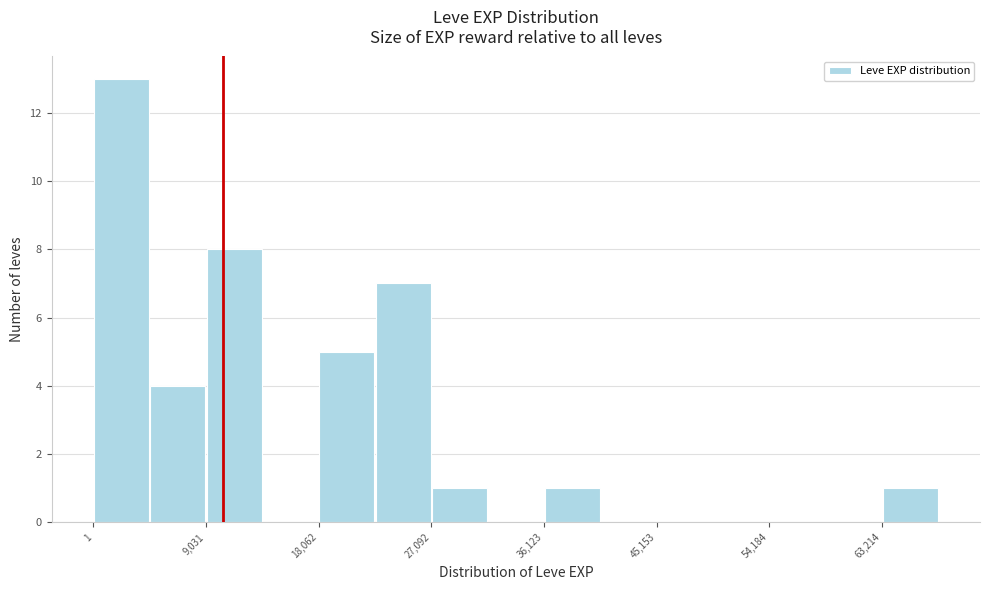

Reading left to right, transcribe this chart: for each bar, give the range it covers on the x-axis and its height. Neither the bar edges nor the heights are printed on the chart, so give them approximately, as read against the axes.

0 to 5000: 13
5000 to 9000: 4
9000 to 14000: 8
14000 to 18000: 0
18000 to 23000: 5
23000 to 27000: 7
27000 to 32000: 1
32000 to 36000: 0
36000 to 41000: 1
41000 to 45000: 0
45000 to 50000: 0
50000 to 54000: 0
54000 to 59000: 0
59000 to 63000: 0
63000 to 68000: 1